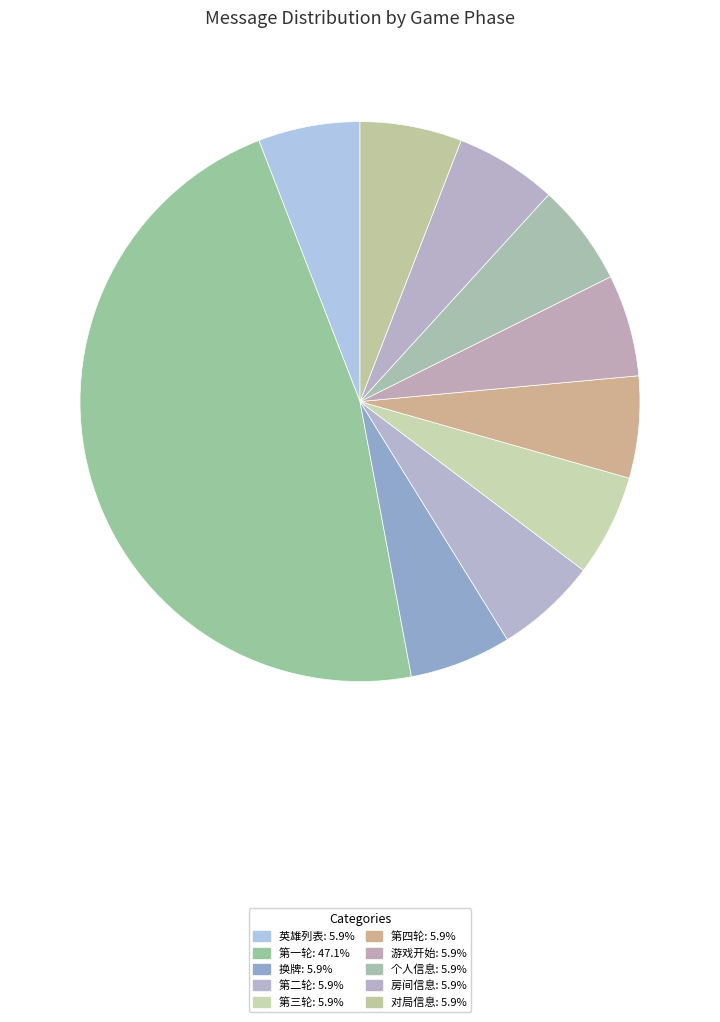

To the nearest percent, what is the difference between the largest and smallest slice percentages?

41%